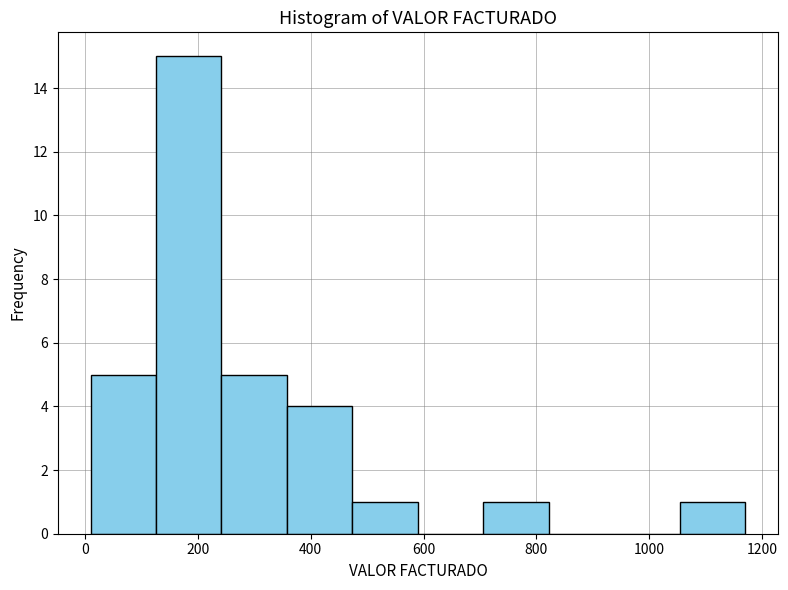

Reading left to right, transcribe this chart: for each bar, give the range it covers on the x-axis and its height. Neither the bar edges nor the heights are printed on the chart, so give them approximately, as read against the axes.

10 to 126: 5
126 to 242: 15
242 to 358: 5
358 to 474: 4
474 to 590: 1
590 to 706: 0
706 to 822: 1
822 to 938: 0
938 to 1054: 0
1054 to 1170: 1